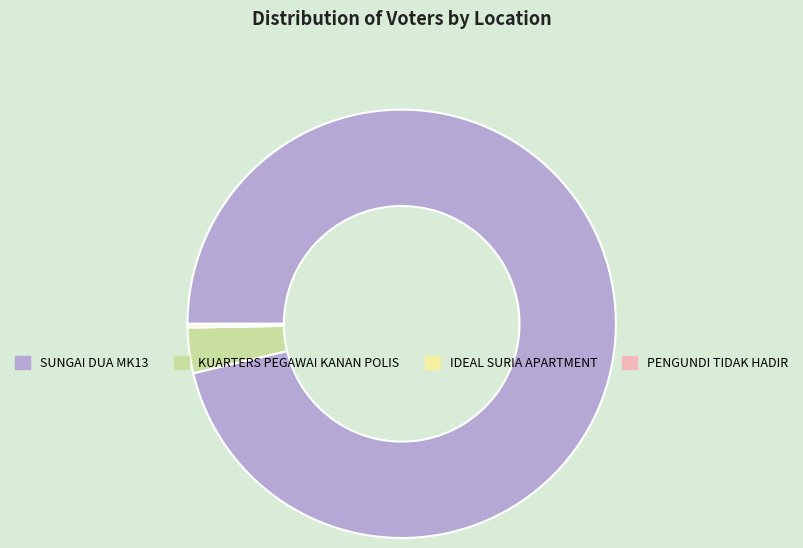

Do SUNGAI DUA MK13 and KUARTERS PEGAWAI KANAN POLIS together represent more than half of the pie?

Yes